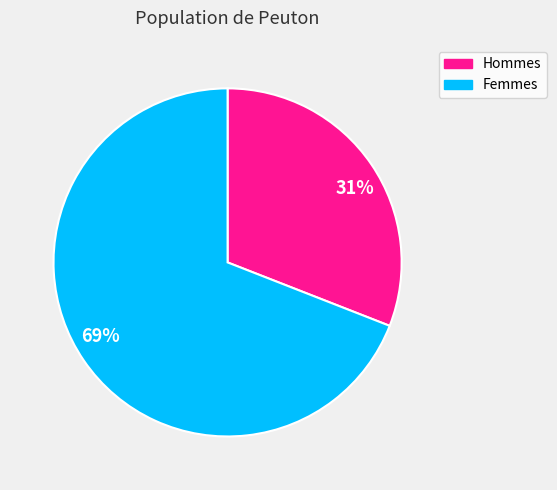

To the nearest percent, what is the difference between the Hommes and Femmes slice percentages?

38%